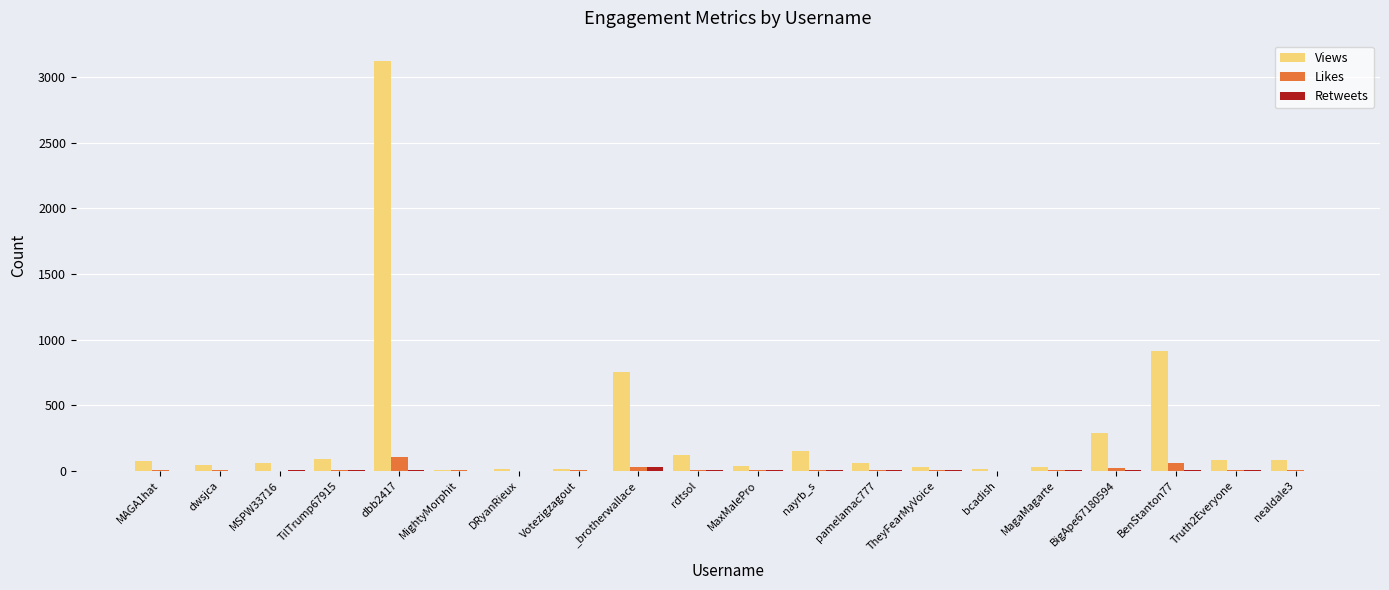

Which series has the largest total across all categories?

Views